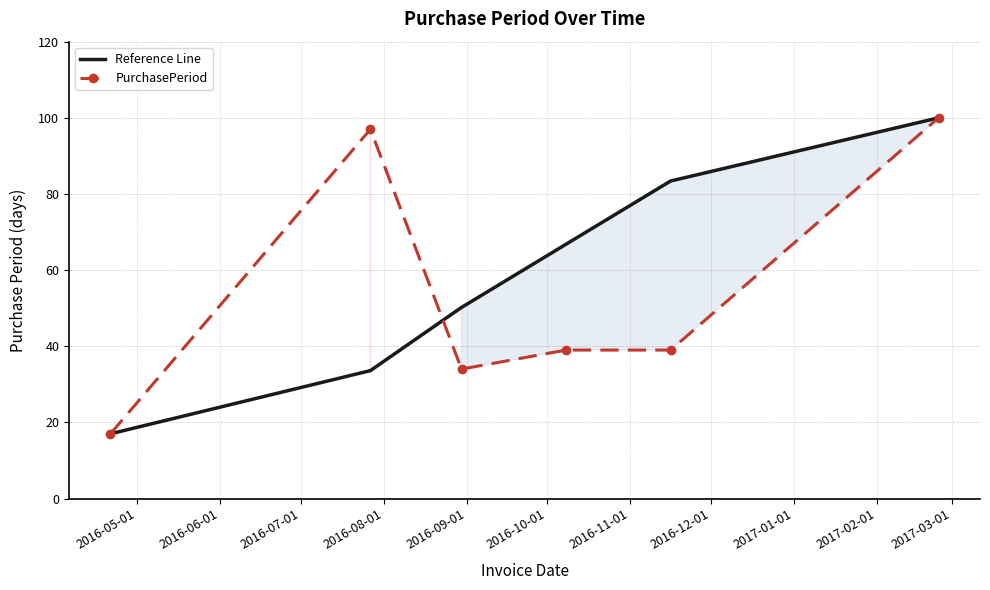

What is the lowest value of the PurchasePeriod series?

17.0